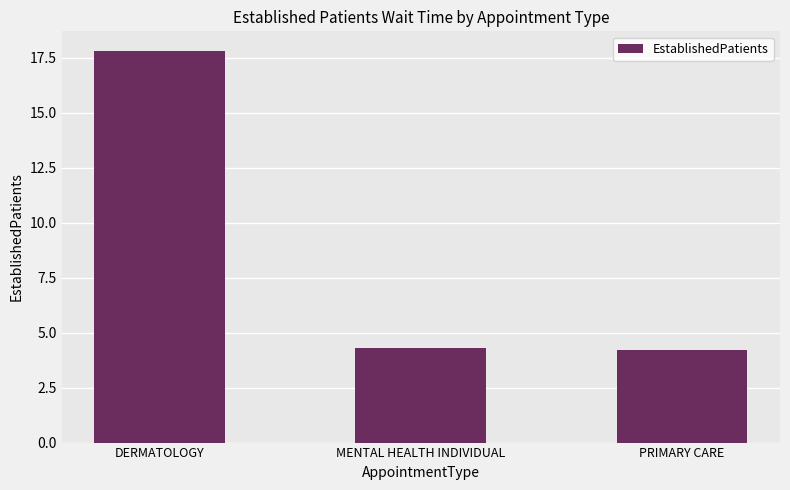

Does the chart contain any negative values?

No